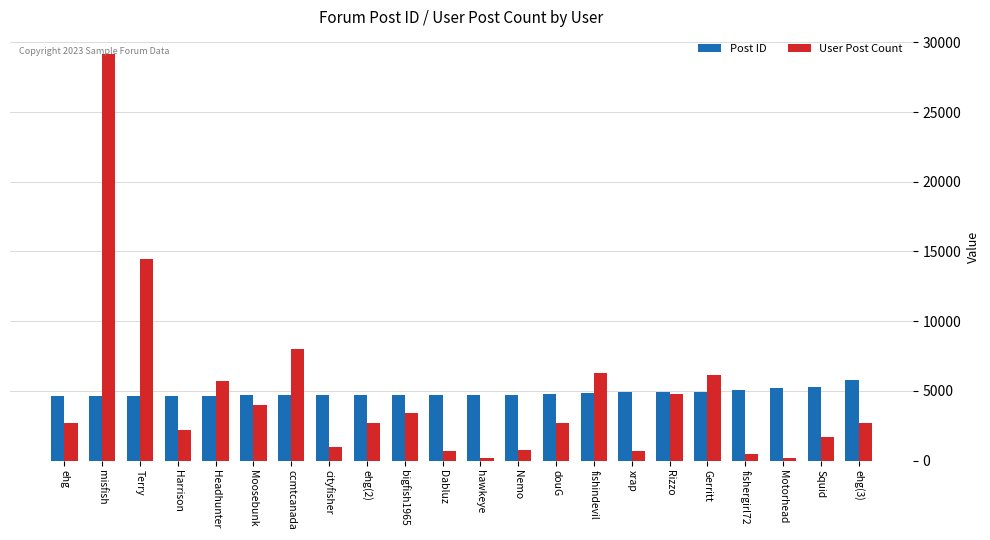

Which series has the largest range (max minus min)?

User Post Count